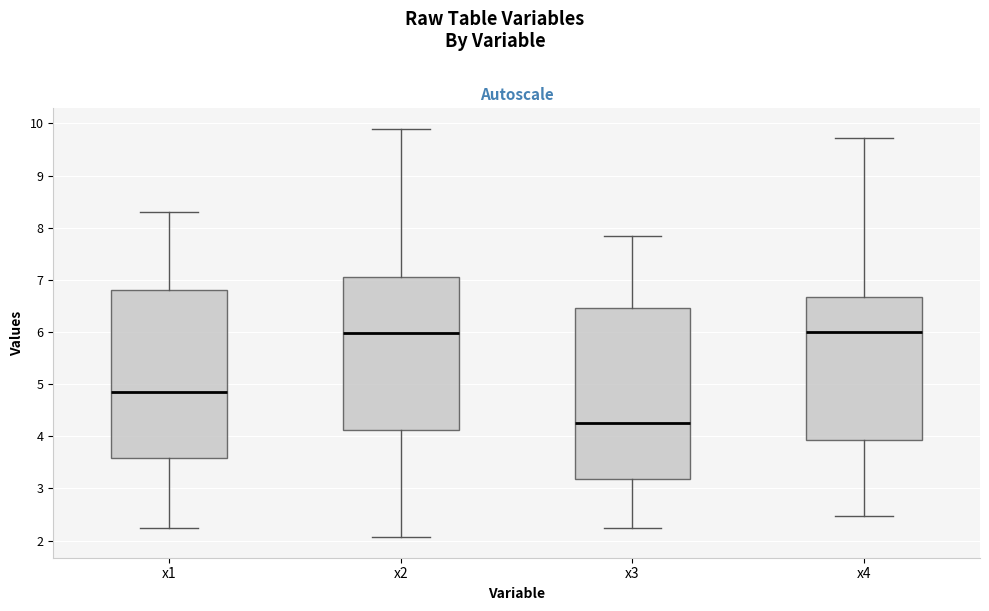

Where does the median line of the box for x3 sit on the y-axis? The values are not printed on the chart, so give them approximately, as read against the axis.

4.2